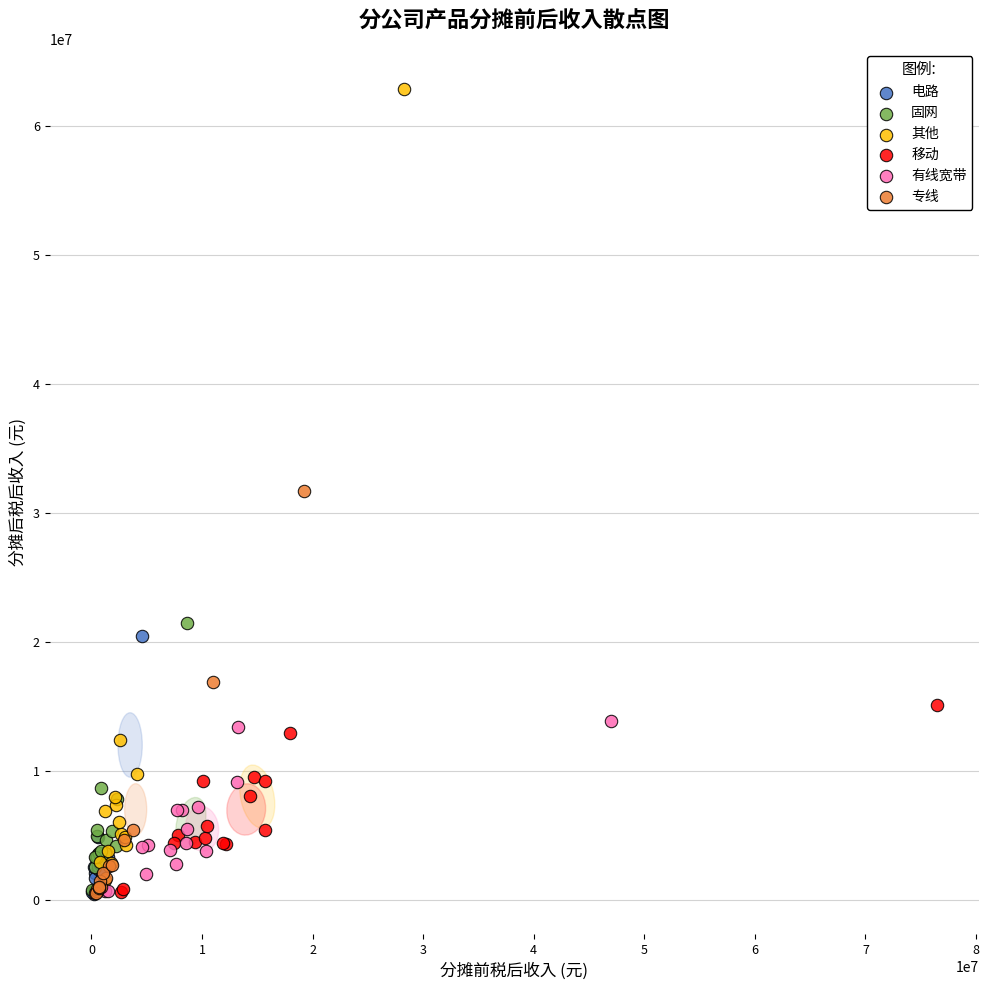

Which series has the widest spread of Y values?

其他